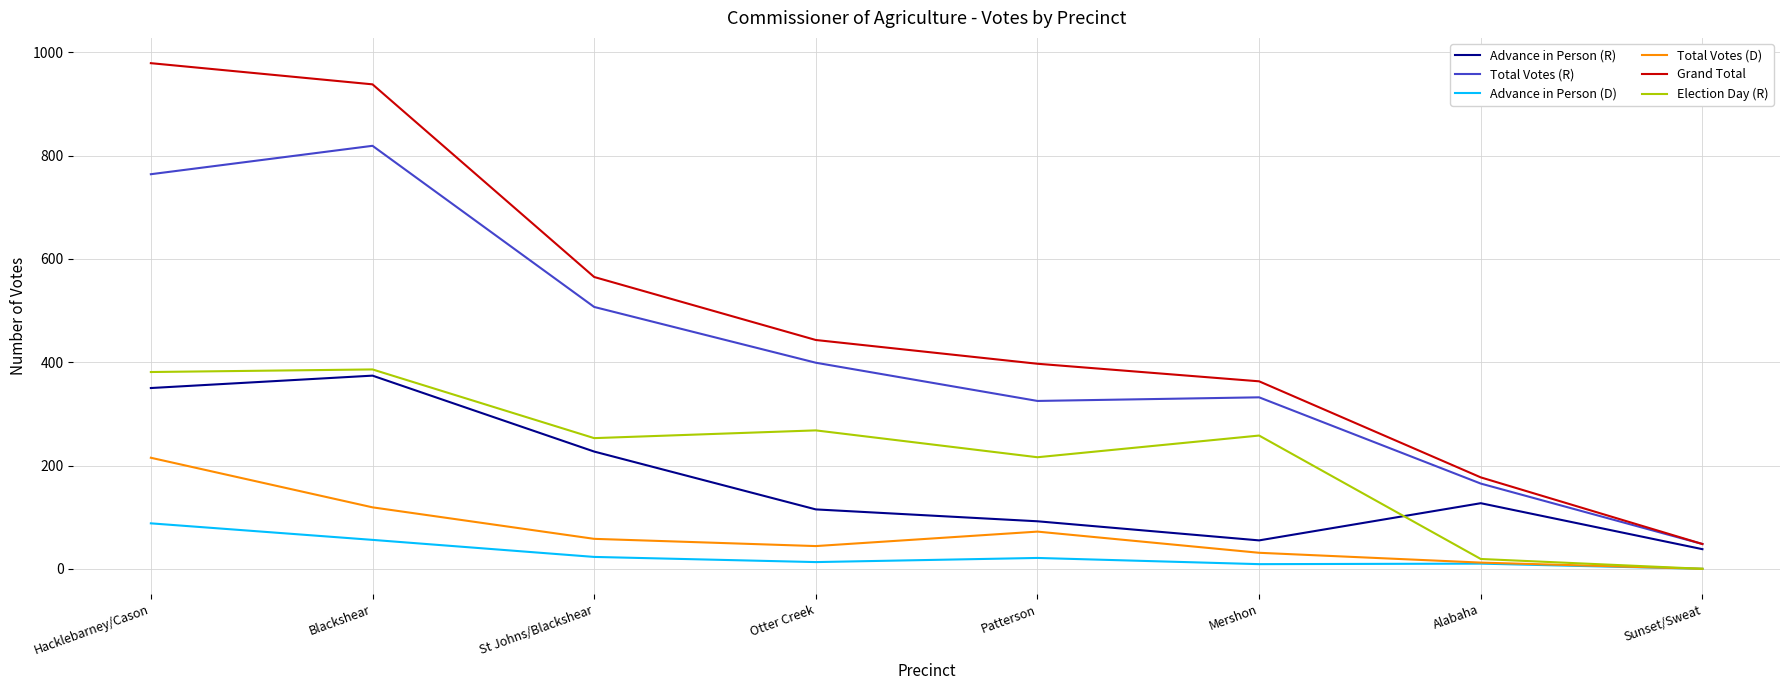

Count the number of data series in this chart.

6